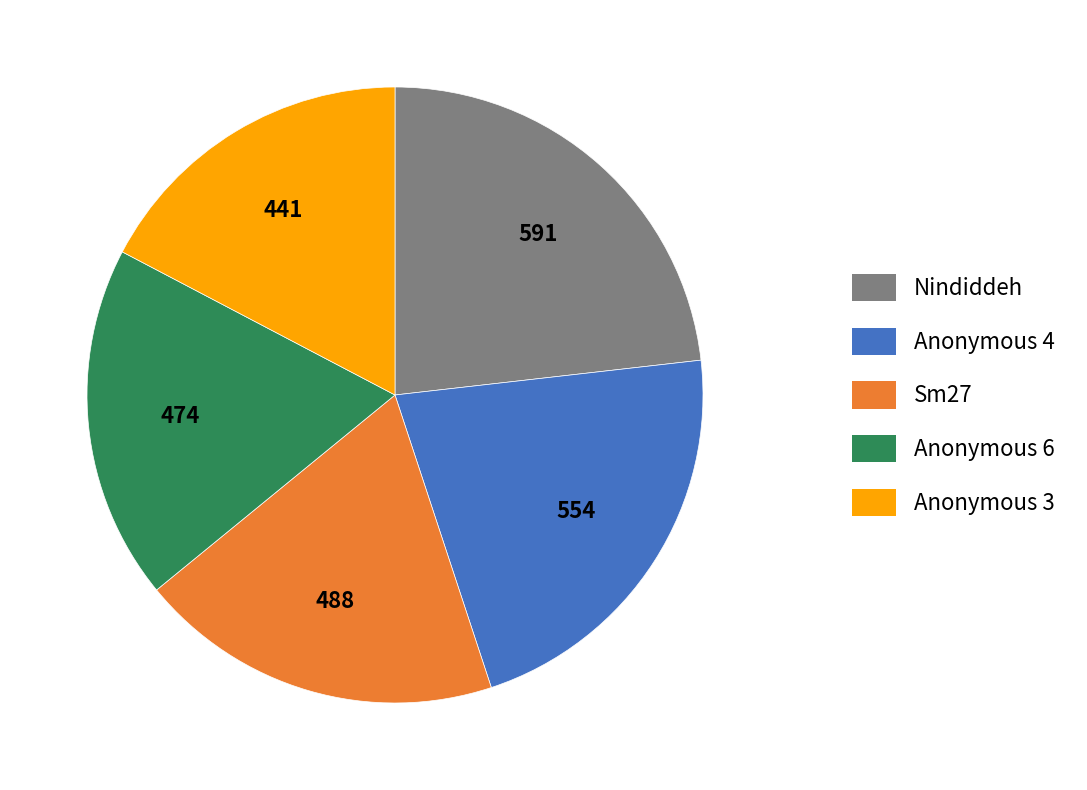

Between Anonymous 3 and Anonymous 4, which is larger?

Anonymous 4